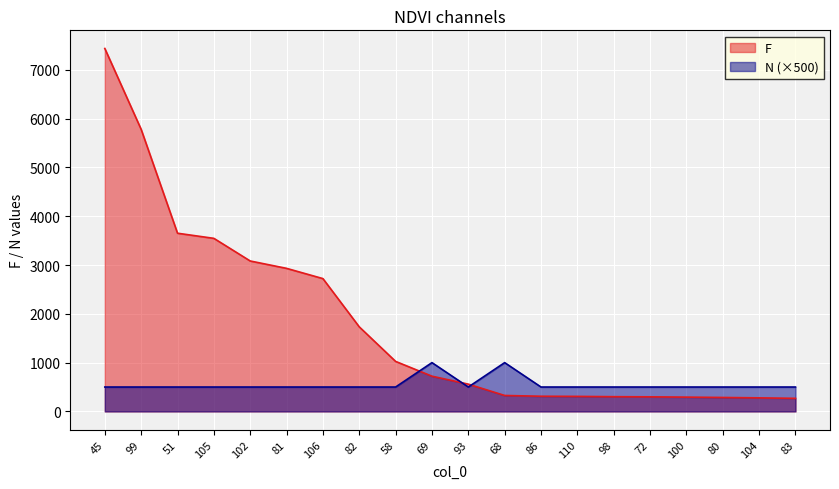

How many lines are shown in the chart?

2